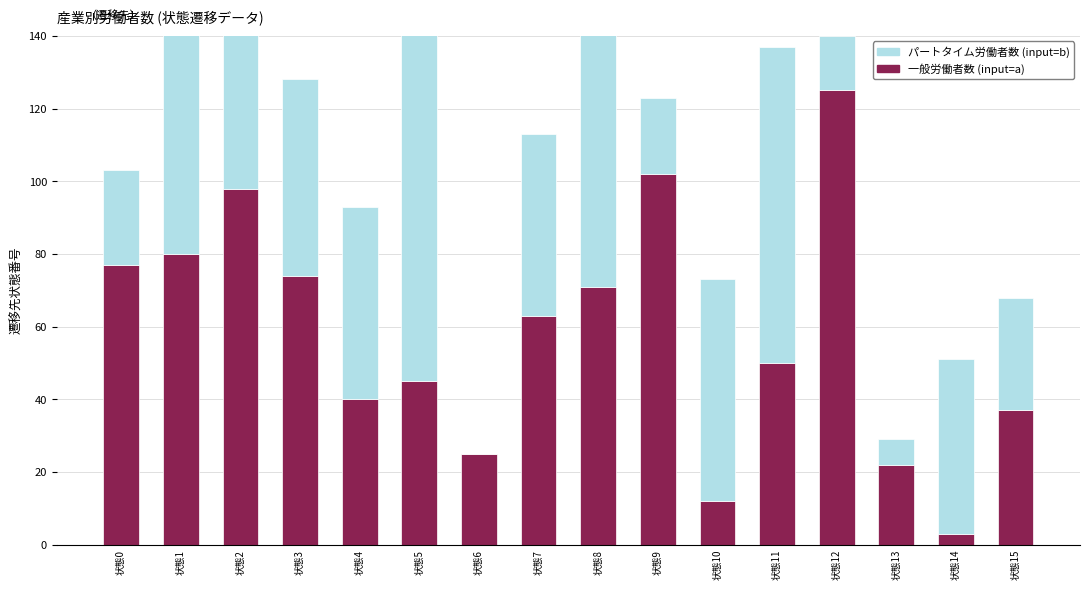

At which category is the sum across all series the highest?

状態8